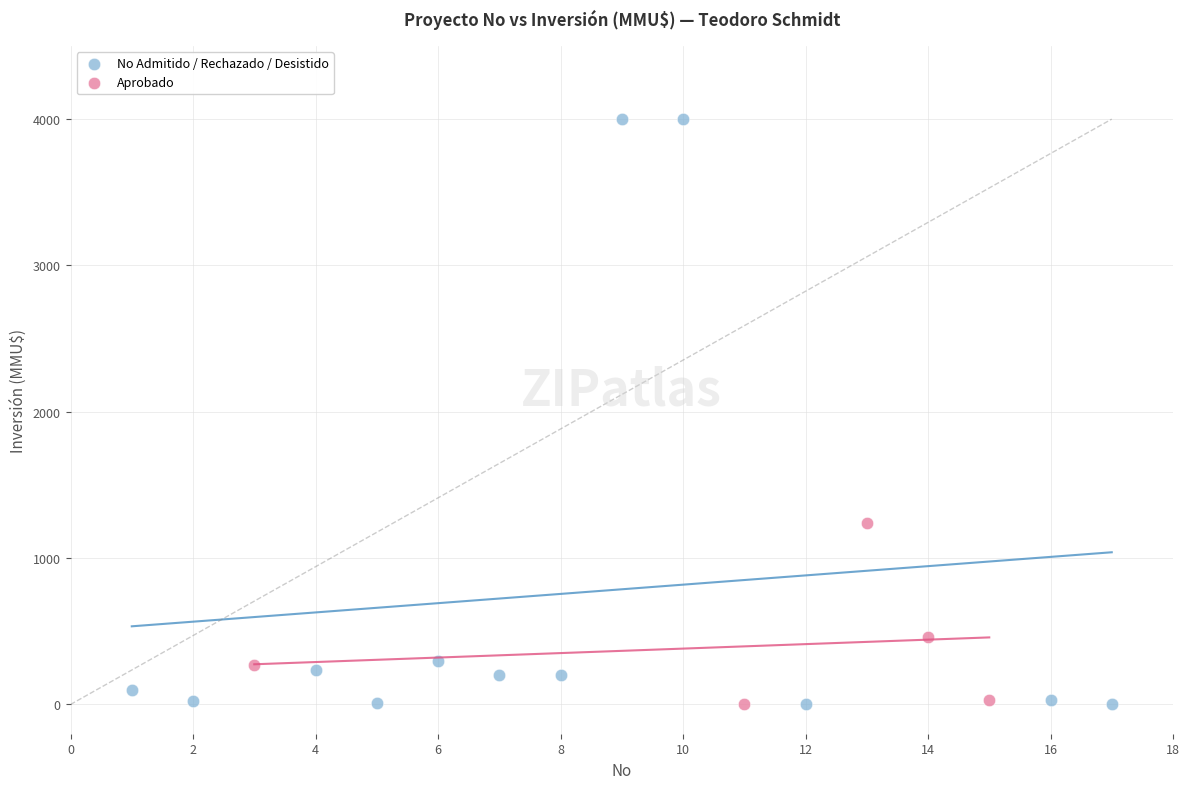

Which series contains the highest Y value?

No Admitido / Rechazado / Desistido